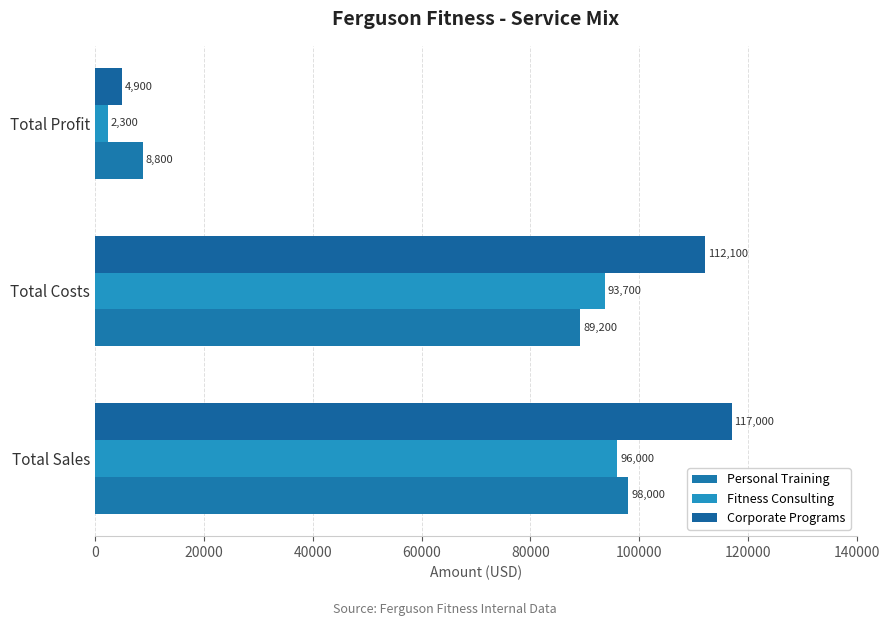

What is the sum of all Personal Training values?

196000